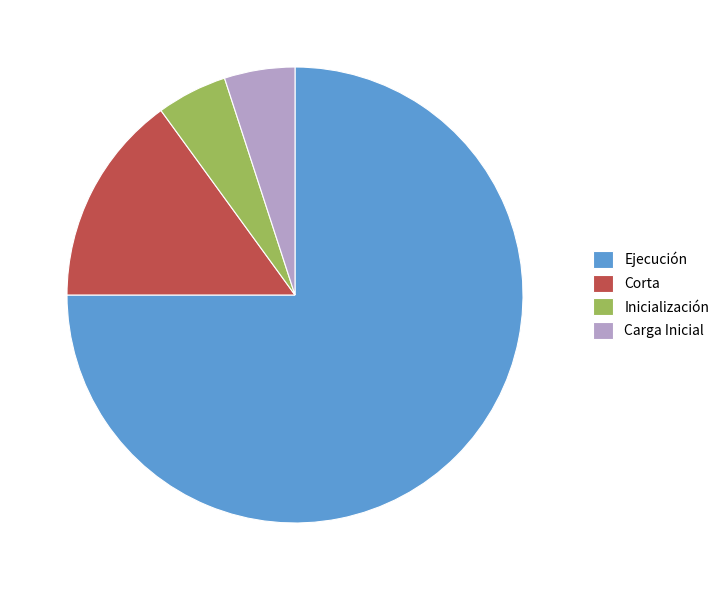

Which slice represents more than half of the pie?

Ejecución